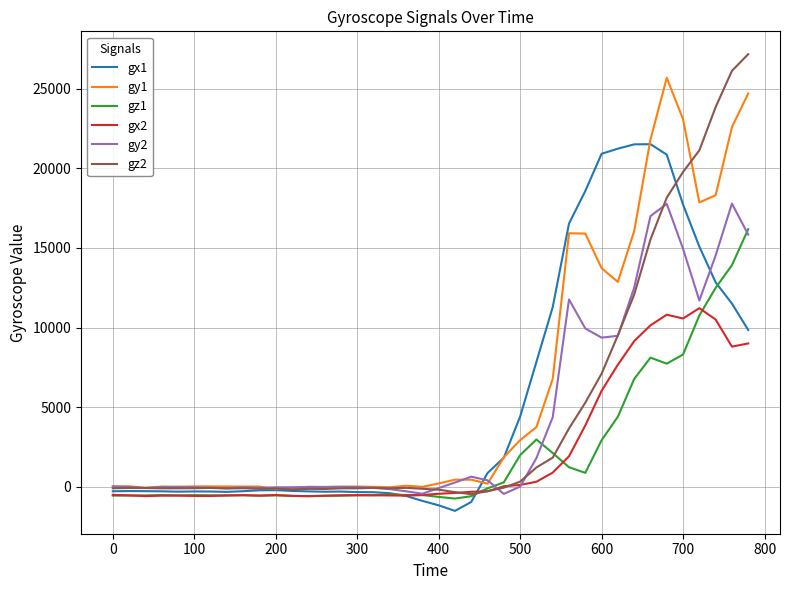

Which series has the largest range (max minus min)?

gz2